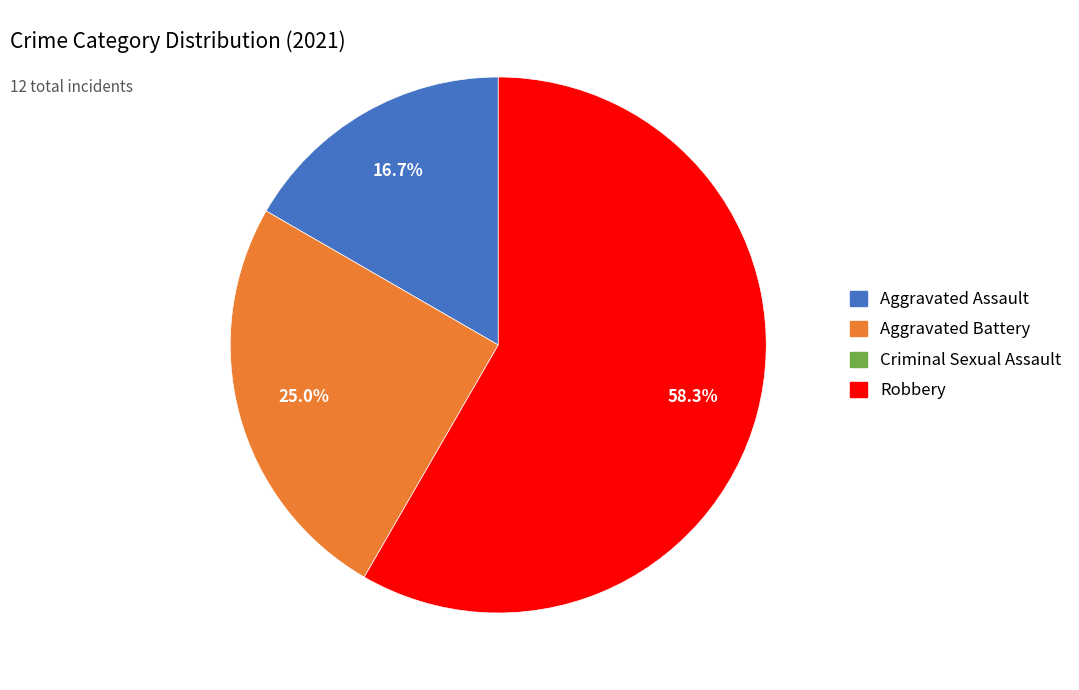

Is there a majority slice in this chart?

Yes